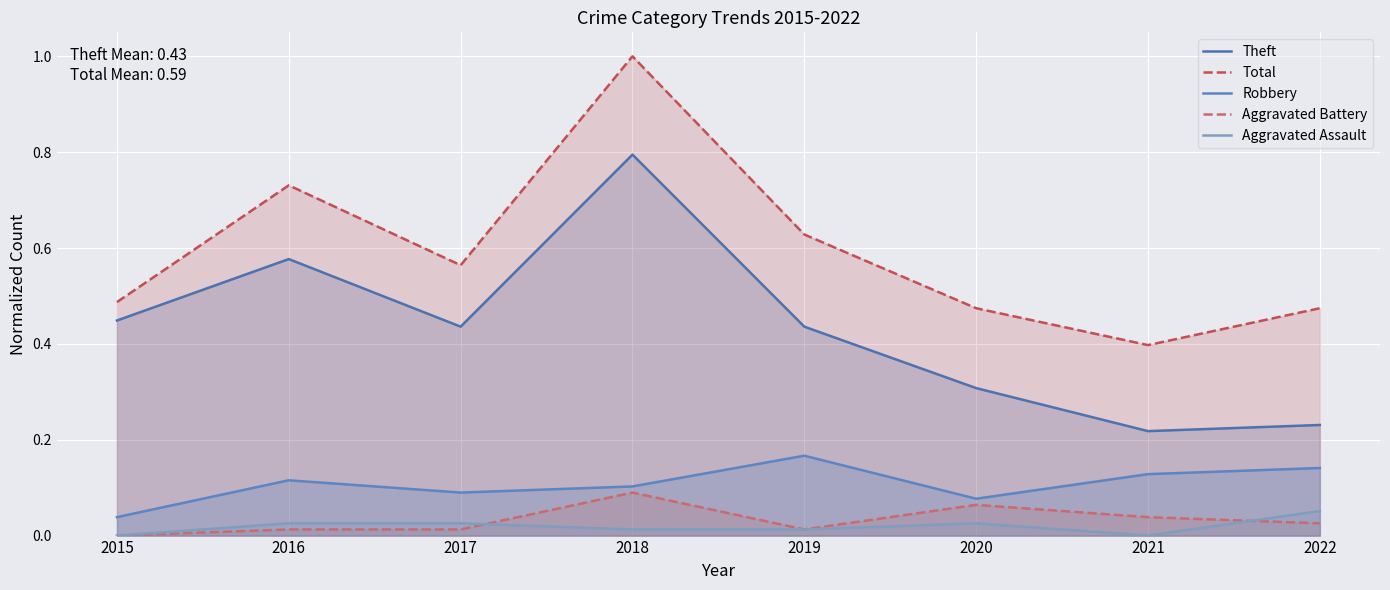

Reading left to right, extract all data points from this chart.

Theft: 0.4	0.6	0.4	0.8	0.4	0.3	0.2	0.2
Total: 0.5	0.7	0.6	1.0	0.6	0.5	0.4	0.5
Robbery: 0.0	0.1	0.1	0.1	0.2	0.1	0.1	0.1
Aggravated Battery: 0.0	0.0	0.0	0.1	0.0	0.1	0.0	0.0
Aggravated Assault: 0.0	0.0	0.0	0.0	0.0	0.0	0.0	0.1